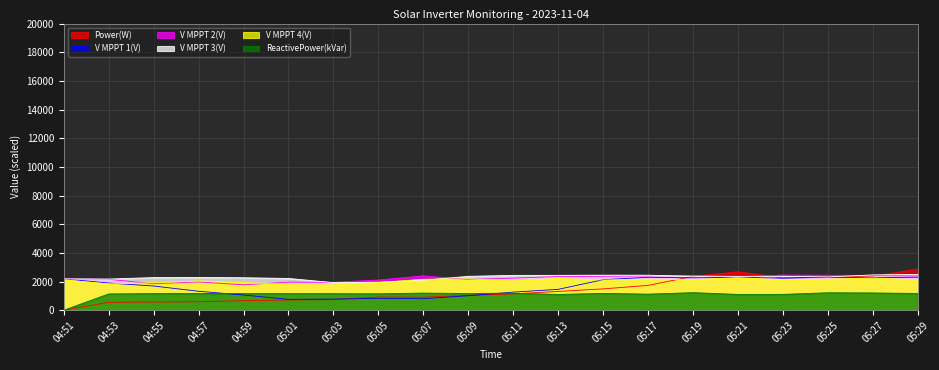

What is the average value of the V MPPT 3(V) series?

2295.2